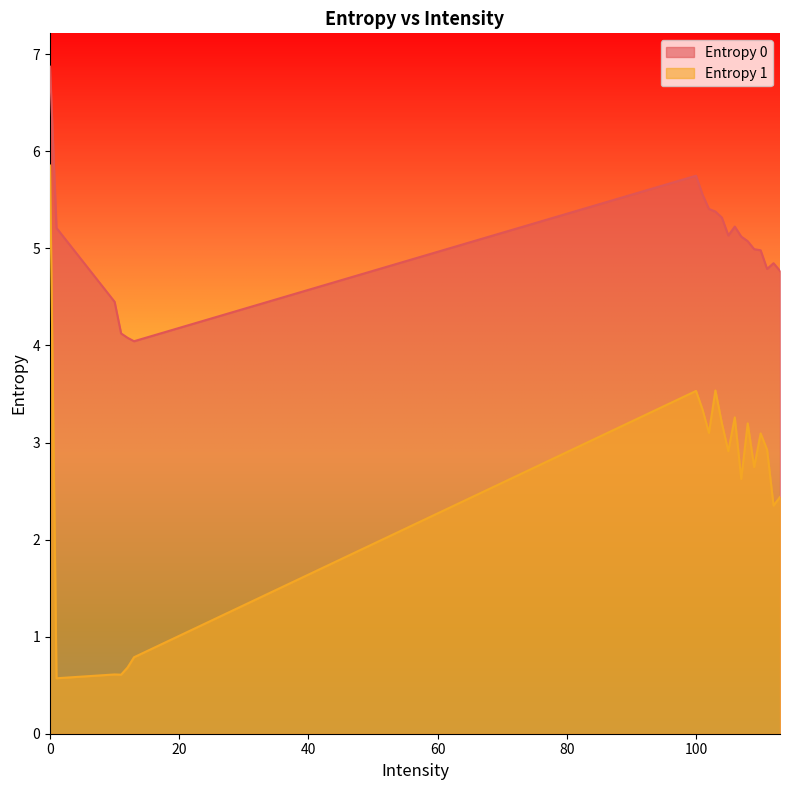

The Entropy 0 series shows 6.5 at 12. True or false?

False